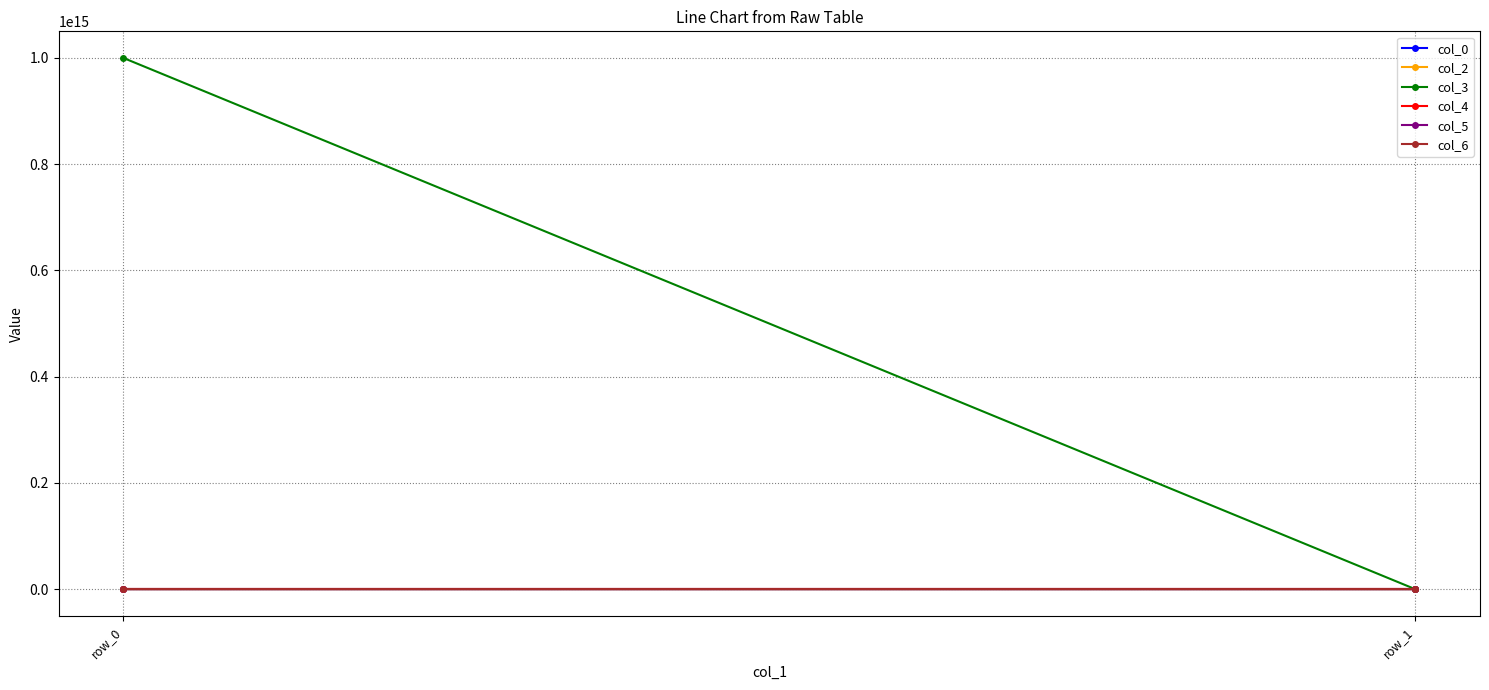

What is the sum of the col_3 values at row_1 and row_0?

999999987007705.0